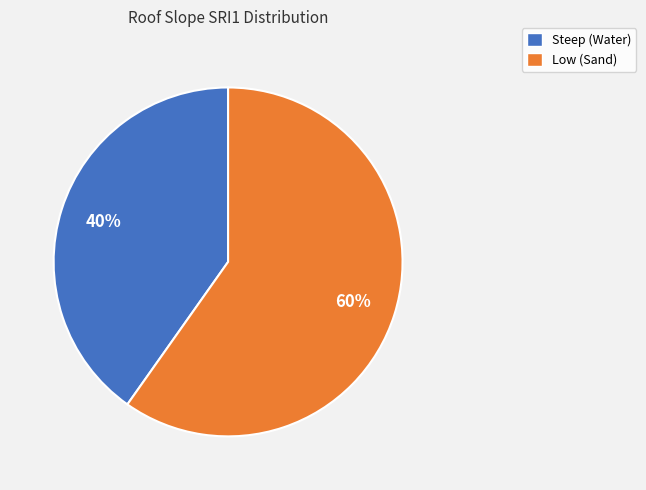

Which slice is the smallest?

Steep (Water)